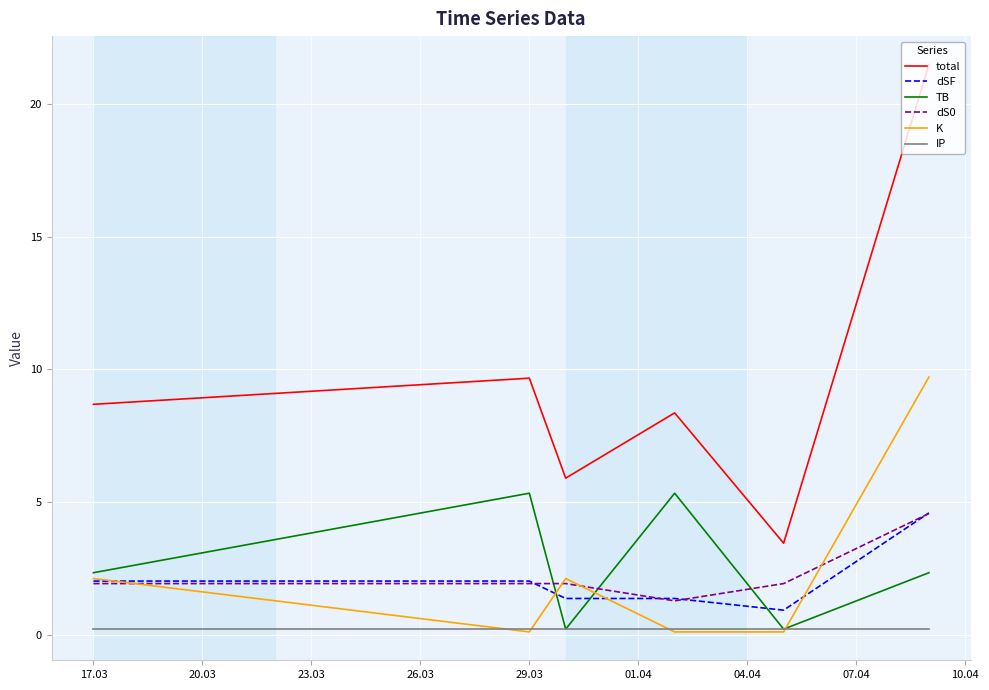

True or false: total and K cross at least once.

False